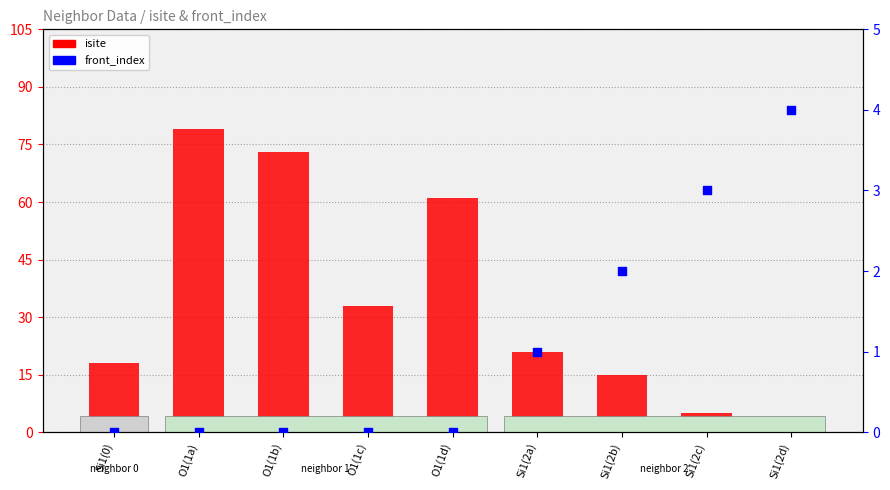

Which series reaches the minimum Y coordinate?

front_index